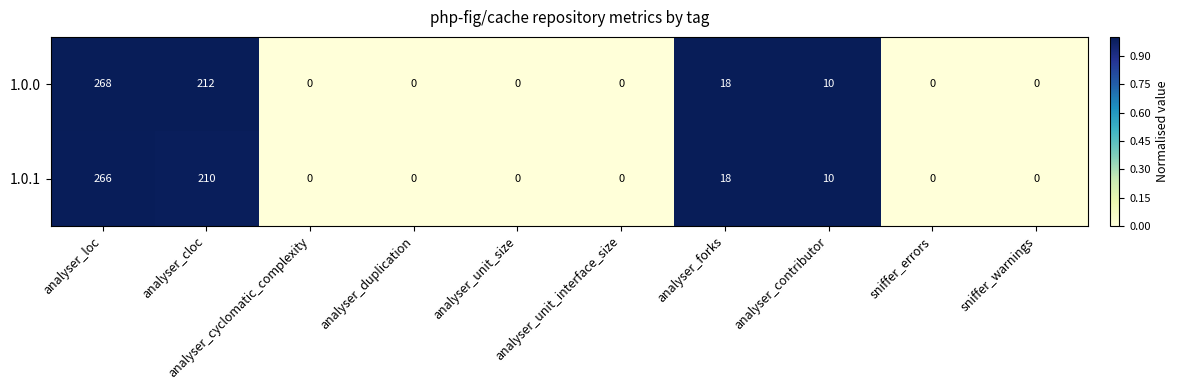

Which series has the largest total across all categories?

1.0.0